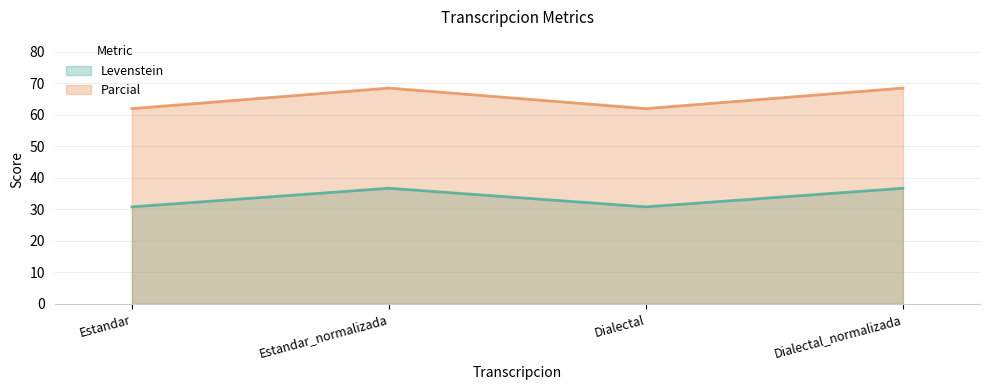

List the series in order of their overall mean, lowest first.

Levenstein, Parcial